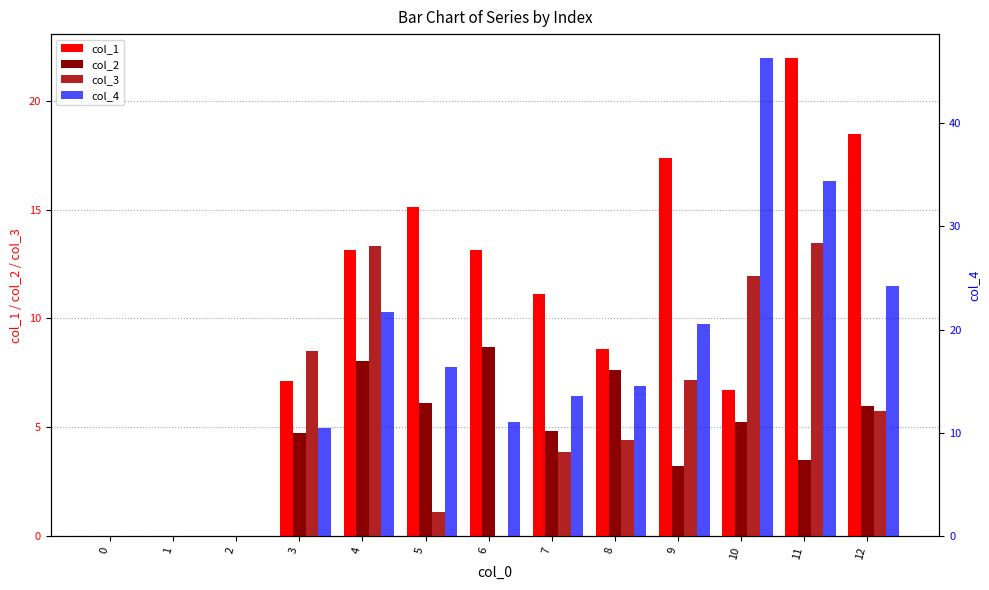

Reading right to left, extract all data points from this chart.

col_1: 12=18.5	11=22.0	10=6.7	9=17.4	8=8.6	7=11.1	6=13.1	5=15.1	4=13.1	3=7.1	2=0.0	1=0.0	0=0.0
col_2: 12=6.0	11=3.5	10=5.2	9=3.2	8=7.6	7=4.8	6=8.7	5=6.1	4=8.1	3=4.8	2=0.0	1=0.0	0=0.0
col_3: 12=5.7	11=13.5	10=12.0	9=7.2	8=4.4	7=3.9	6=0.0	5=1.1	4=13.3	3=8.5	2=0.0	1=0.0	0=0.0
col_4: 12=24.2	11=34.4	10=46.3	9=20.6	8=14.5	7=13.6	6=11.0	5=16.4	4=21.8	3=10.5	2=0.0	1=0.0	0=0.0